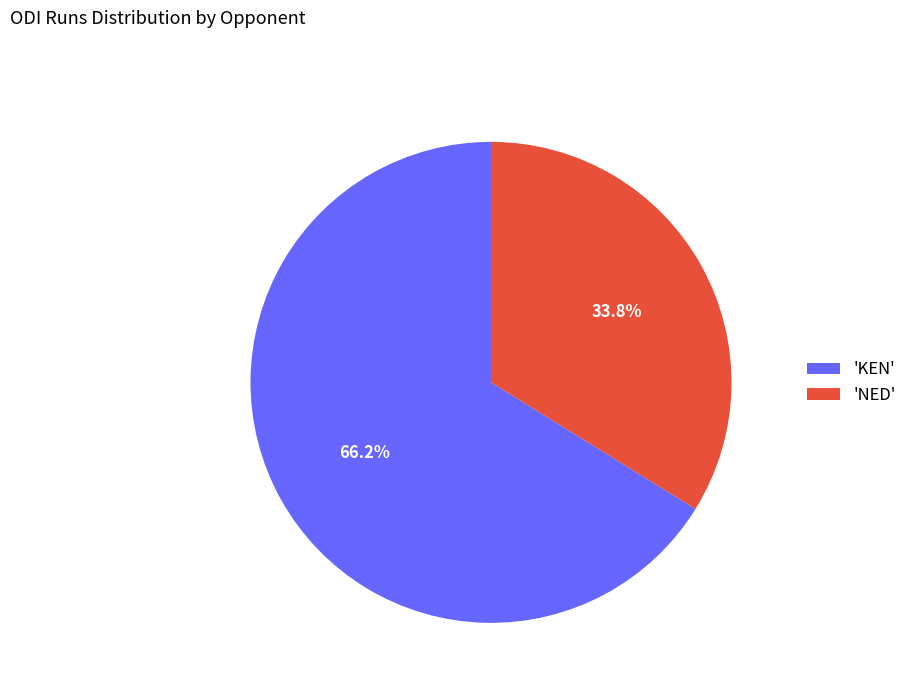

How many slices are in this pie chart?

2